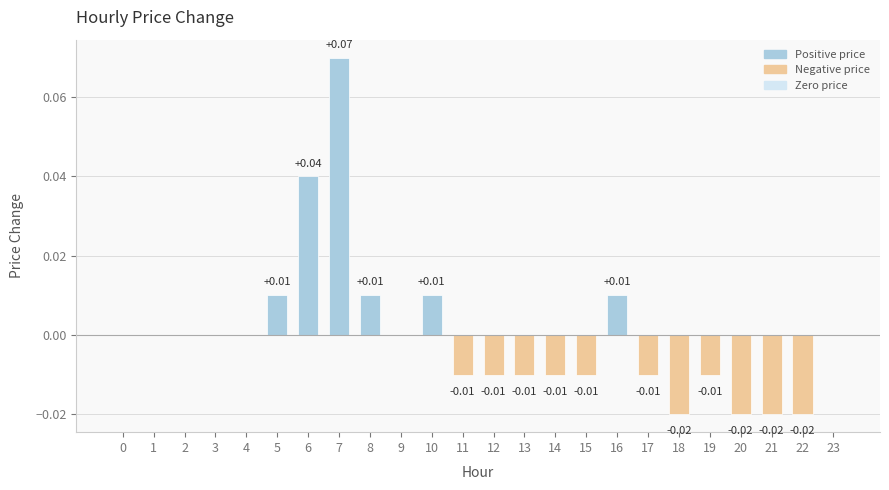

True or false: the data shows 0.0 at 5.

True